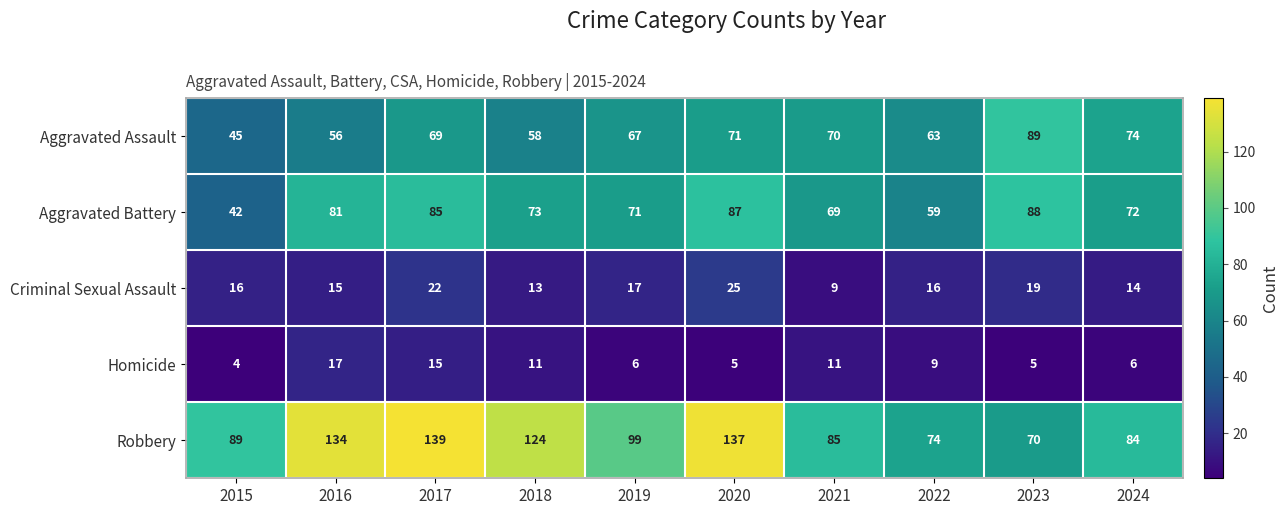

Rank the series by their maximum value, from lowest to highest.

Homicide, Criminal Sexual Assault, Aggravated Battery, Aggravated Assault, Robbery